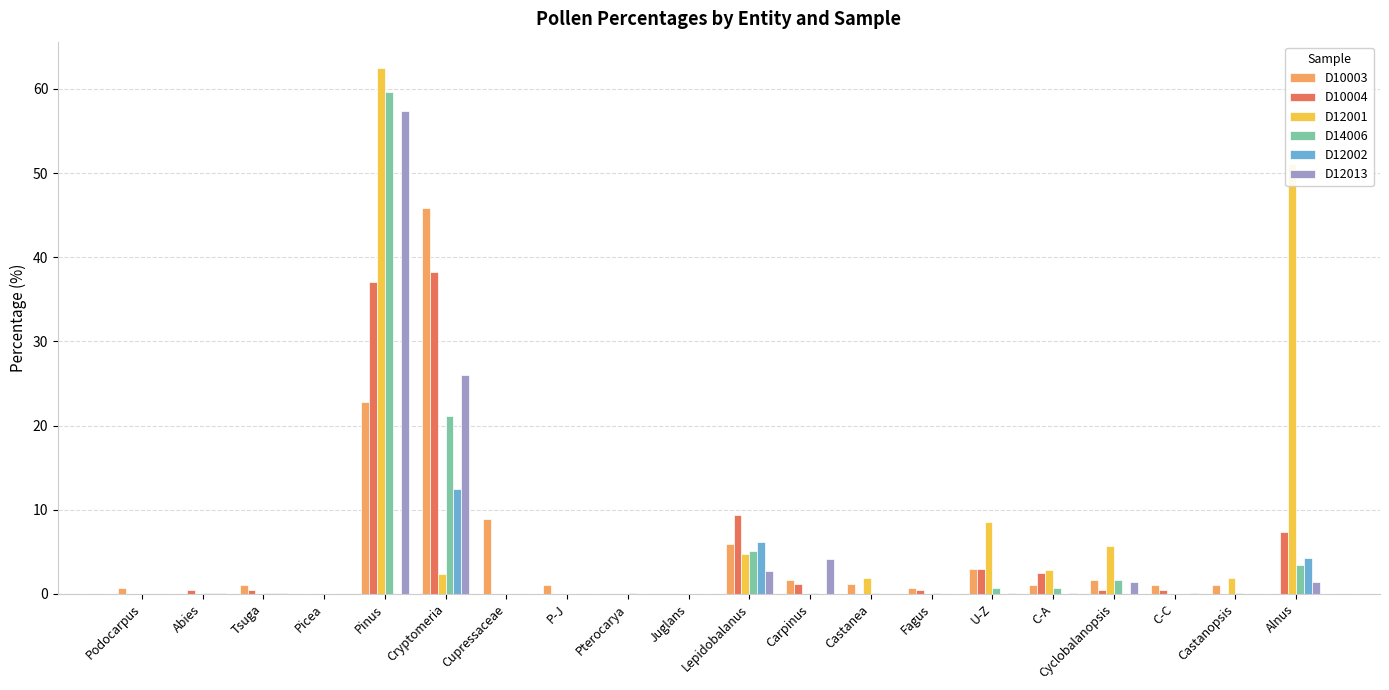

At which label is D12013 closest to 28?

Cryptomeria